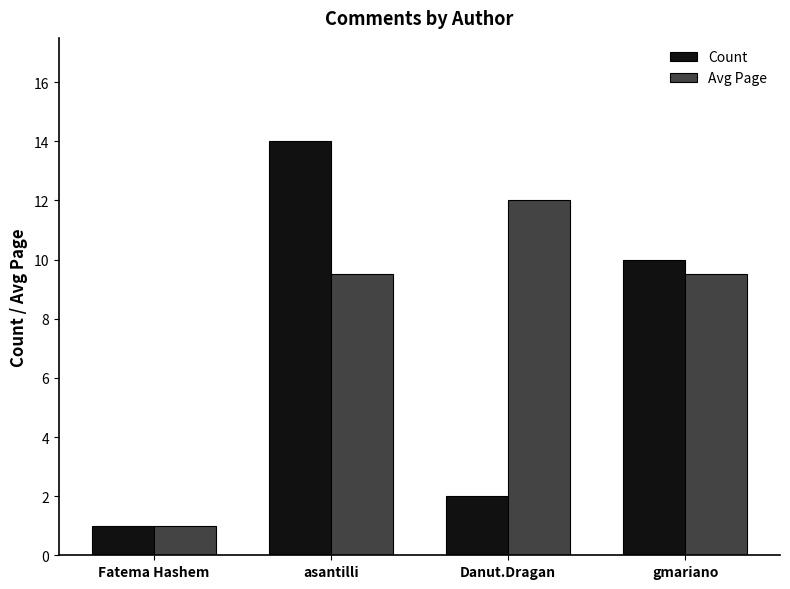

What is the difference between the maximum and second lowest values in the Count series?

12.0